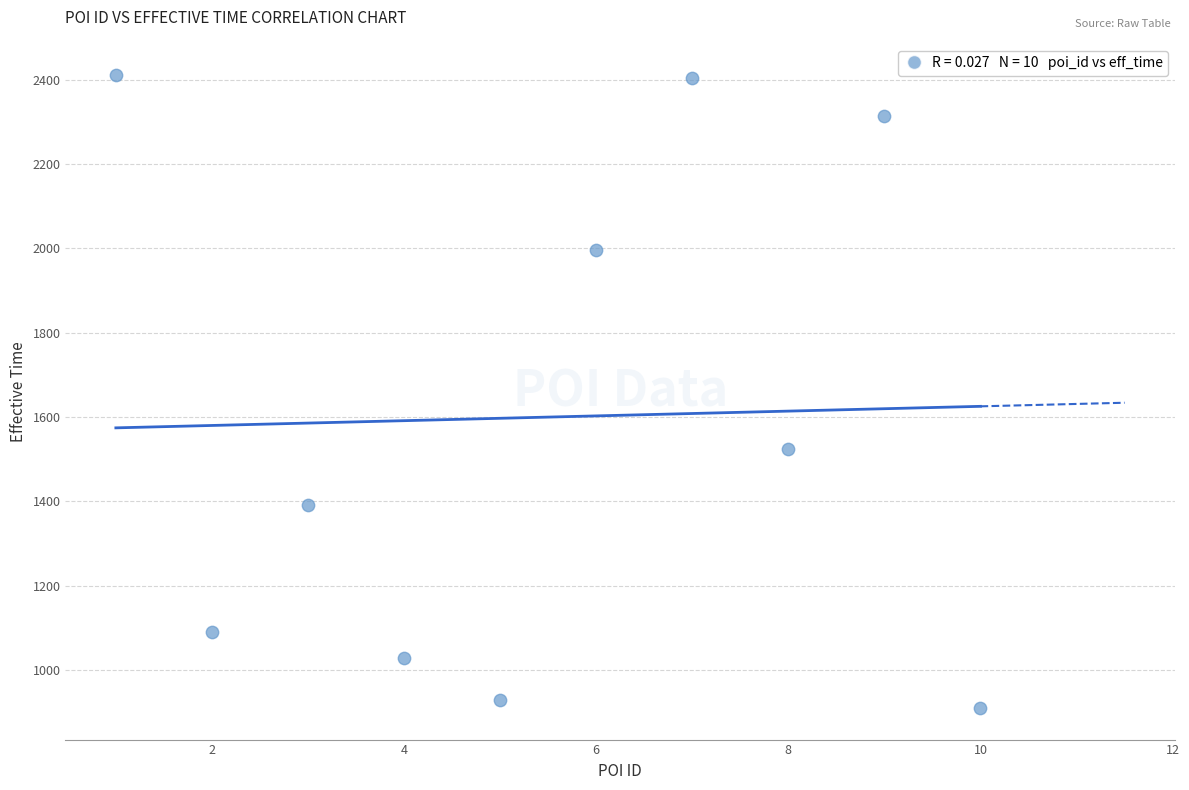

What Y value in the scatter plot is closest to 1660?

1523